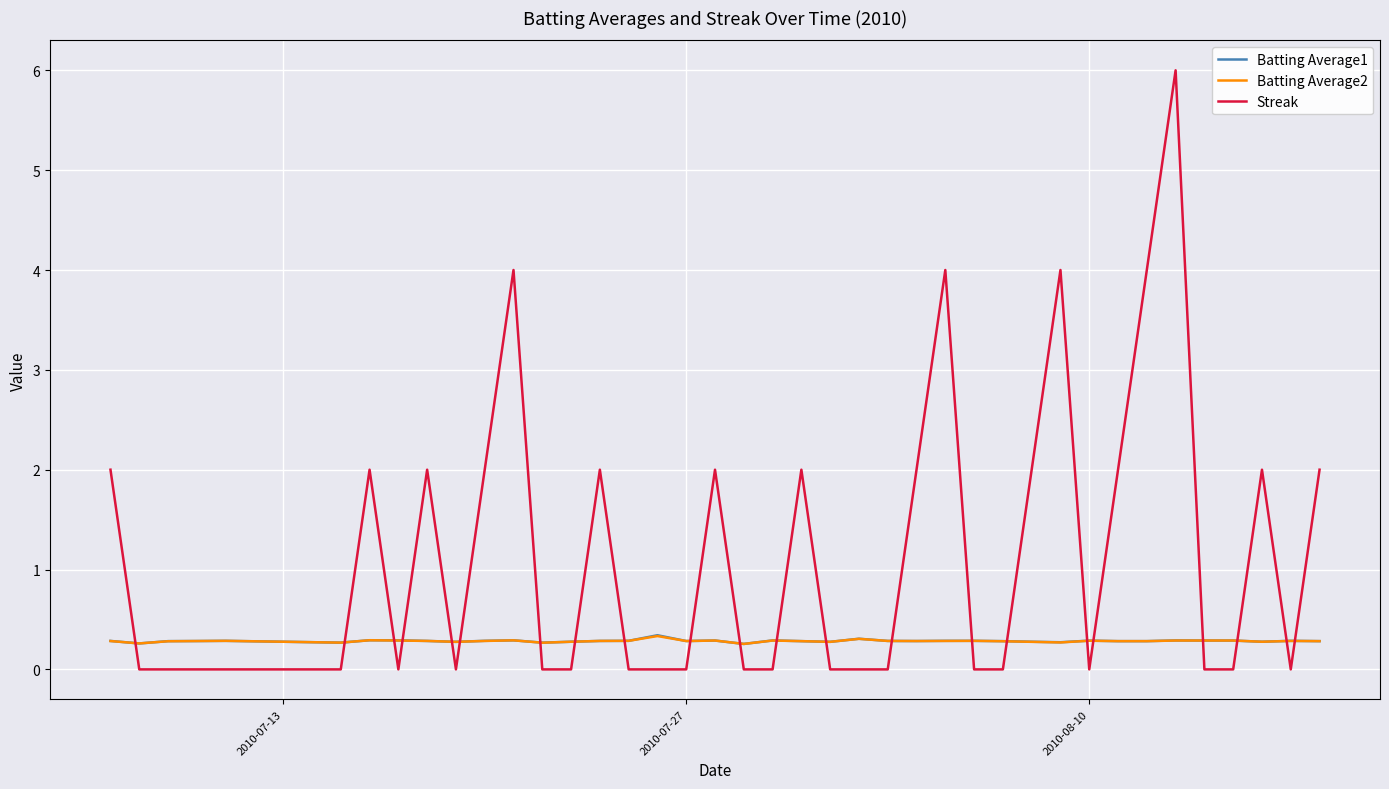

Which series has the largest total across all categories?

Streak